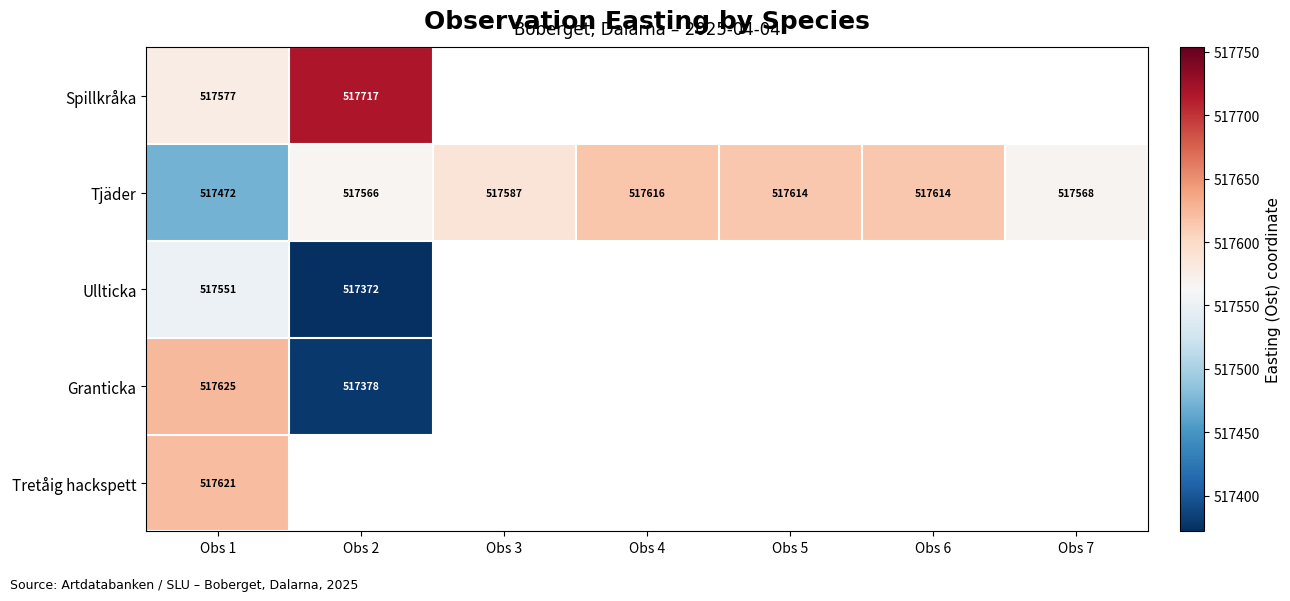

Where is Tjäder nearest to the value 517544?

Obs 2